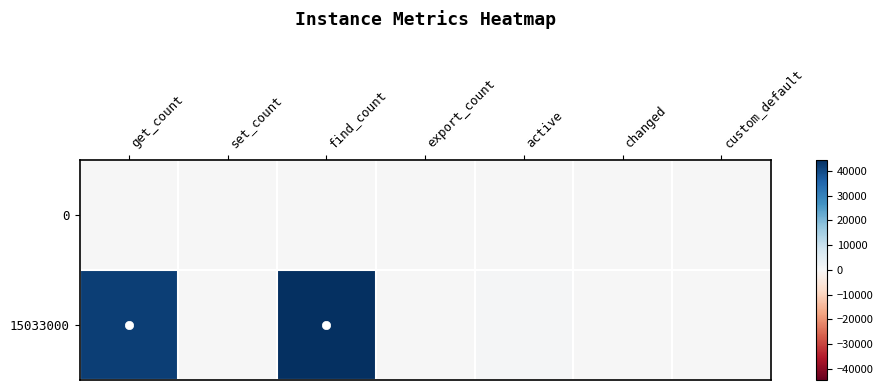

Reading left to right, extract all data points from this chart.

0: get_count=0	set_count=0	find_count=28	export_count=0	active=0	changed=28	custom_default=0
15033000: get_count=42071	set_count=2	find_count=44523	export_count=0	active=665	changed=29	custom_default=21